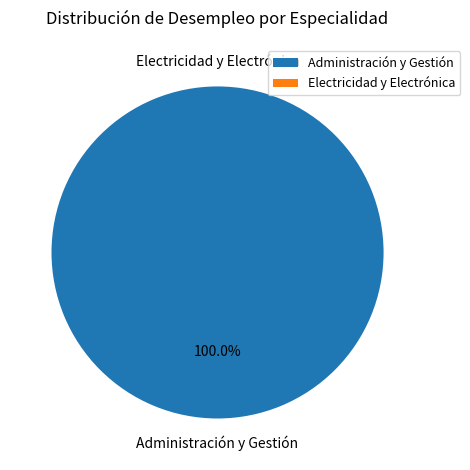

What is the change in value from Administración y Gestión to Electricidad y Electrónica?

-28.6